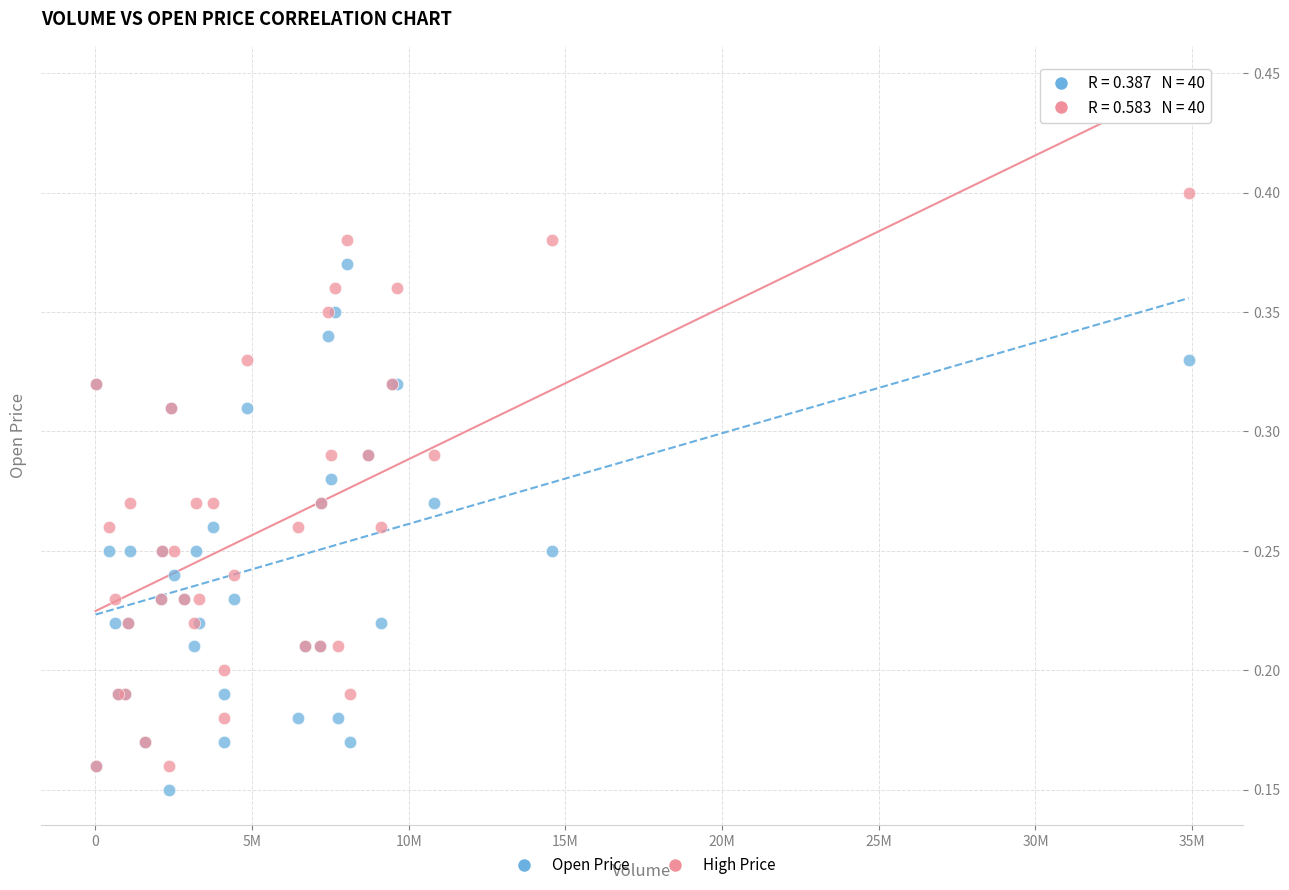

What is the X range (max minus min) for the scatter plot?

34878500.0